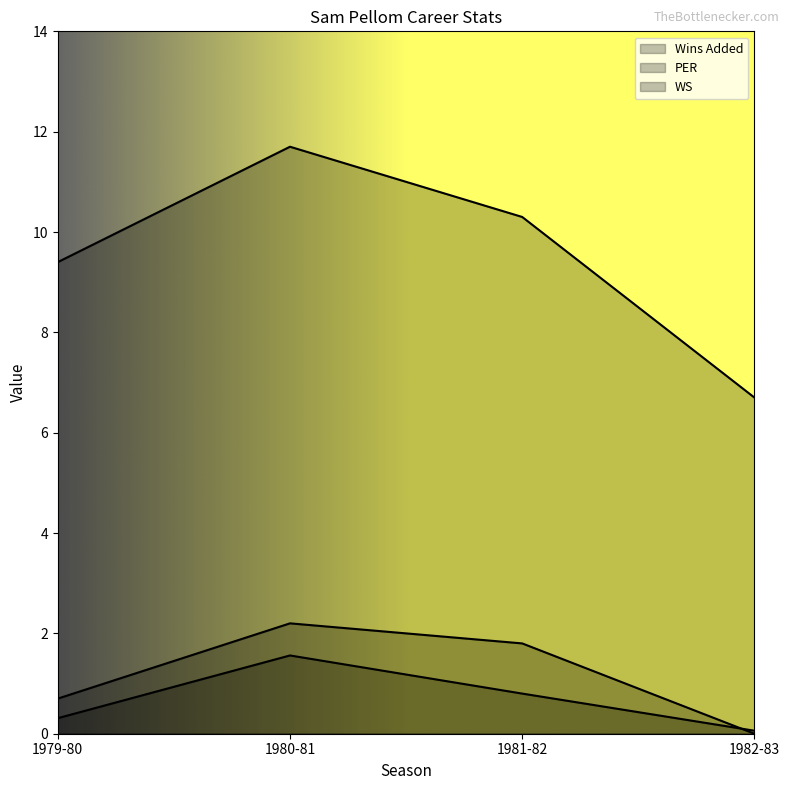

Where is the first local maximum for PER?

1980-81